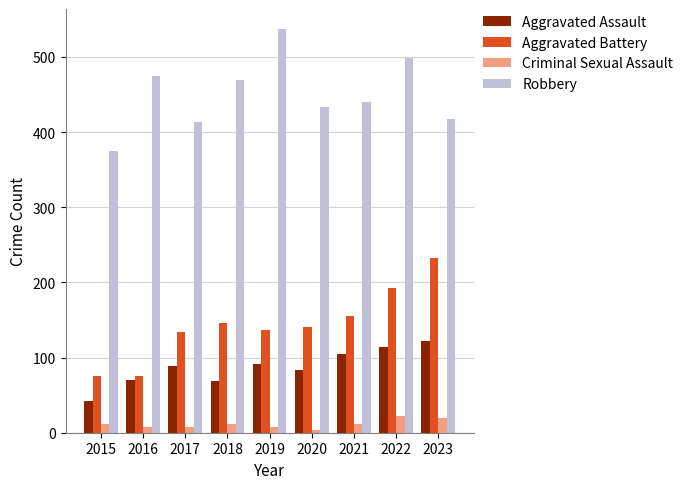

What is the value of the Aggravated Assault bar at the 8th from the left?

114